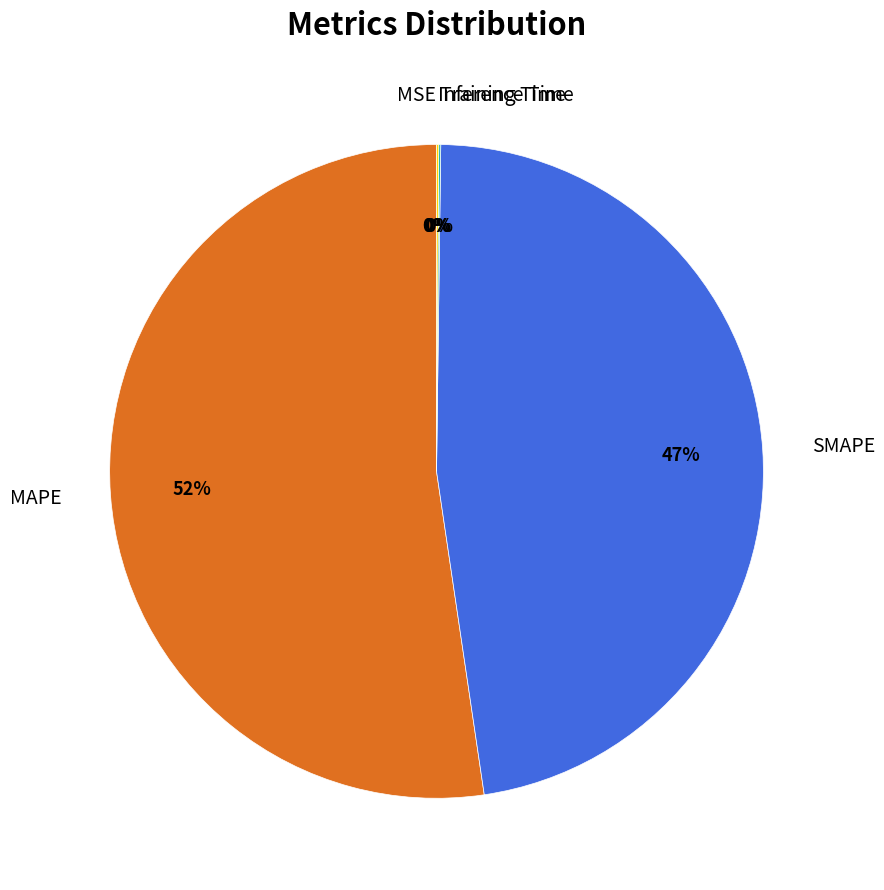

Does MAPE represent more than half of the total?

Yes